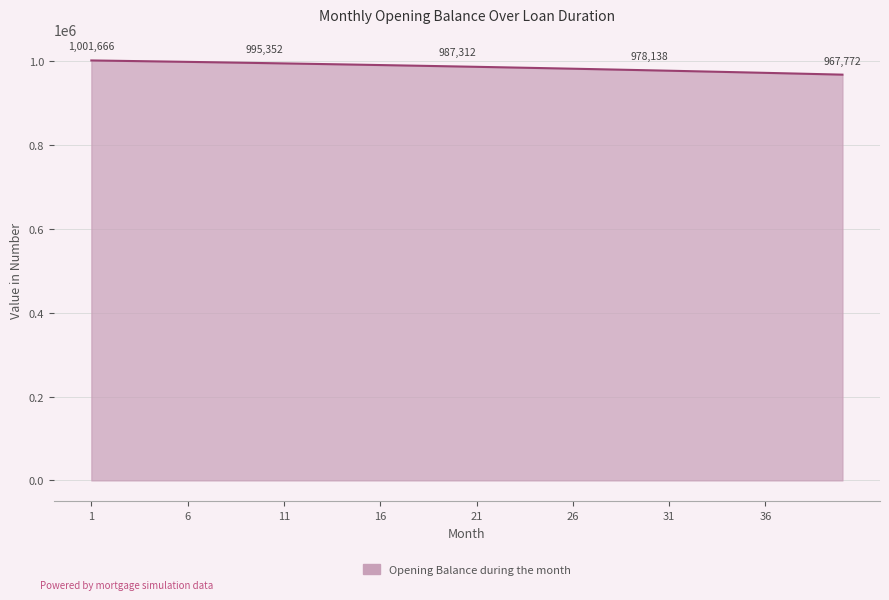

What is the maximum value shown in the chart?

1001666.7